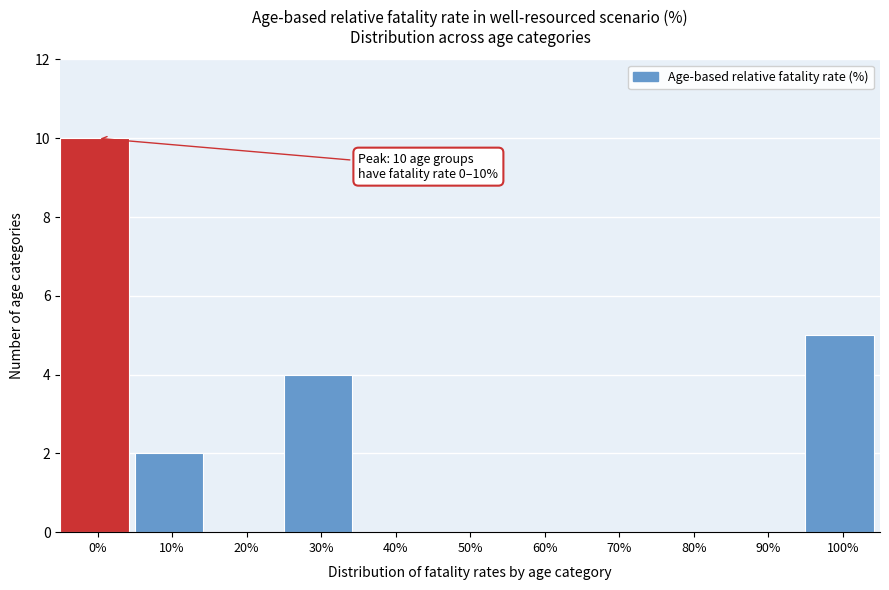

Reading left to right, list all the values displayed in this chart.

0%=10	10%=2	20%=0	30%=4	40%=0	50%=0	60%=0	70%=0	80%=0	90%=0	100%=5